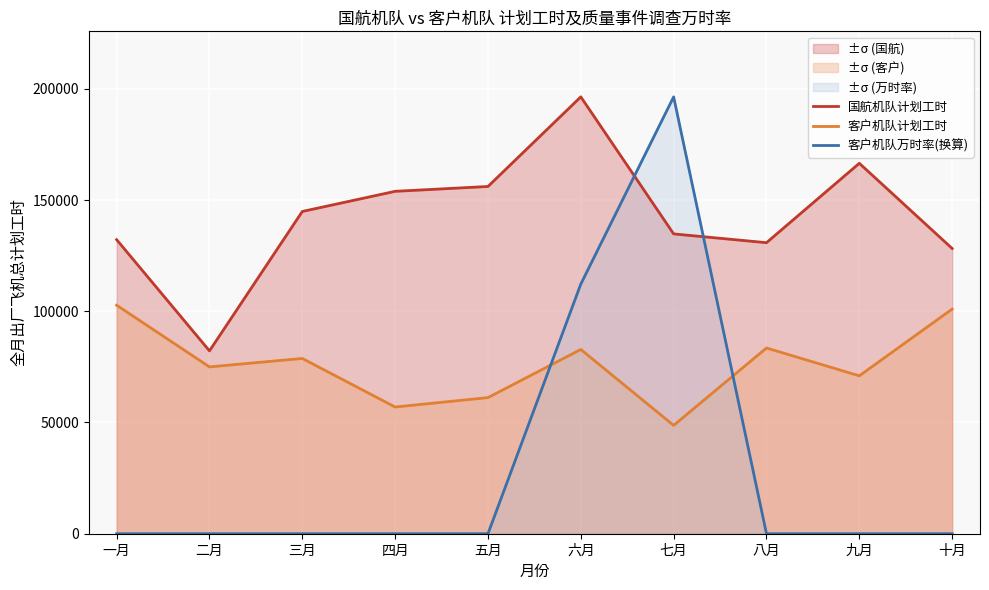

After their last crossing, which series has the higher values: 国航机队计划工时 or 客户机队万时率(换算)?

国航机队计划工时